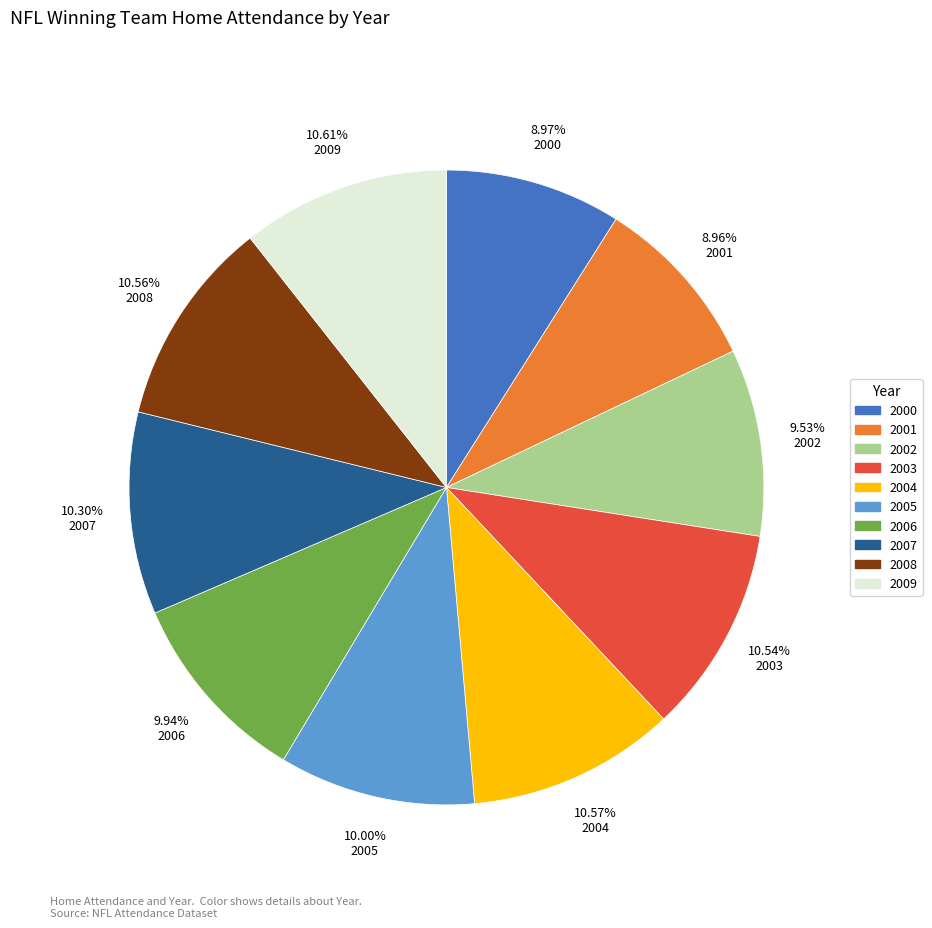

To the nearest percent, what is the average slice percentage?

10%